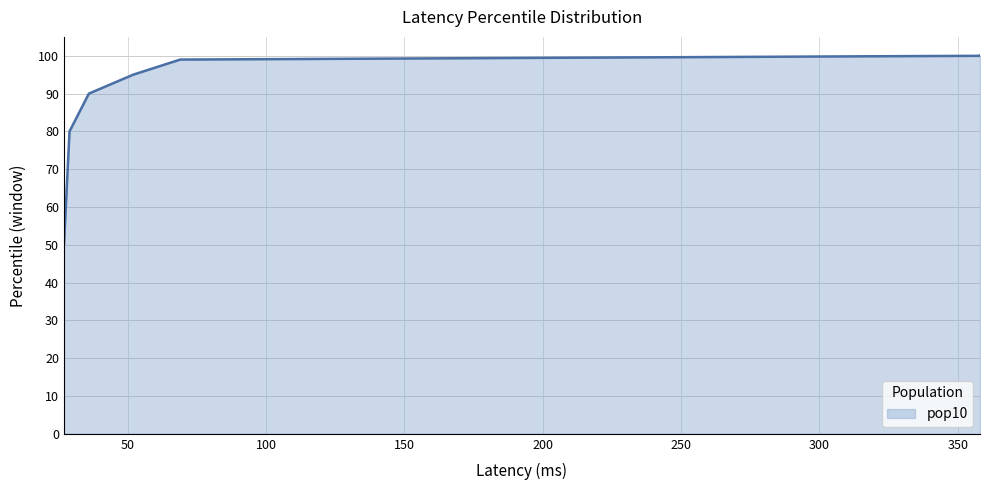

What is the difference between the values at 27 and 69?

49.0